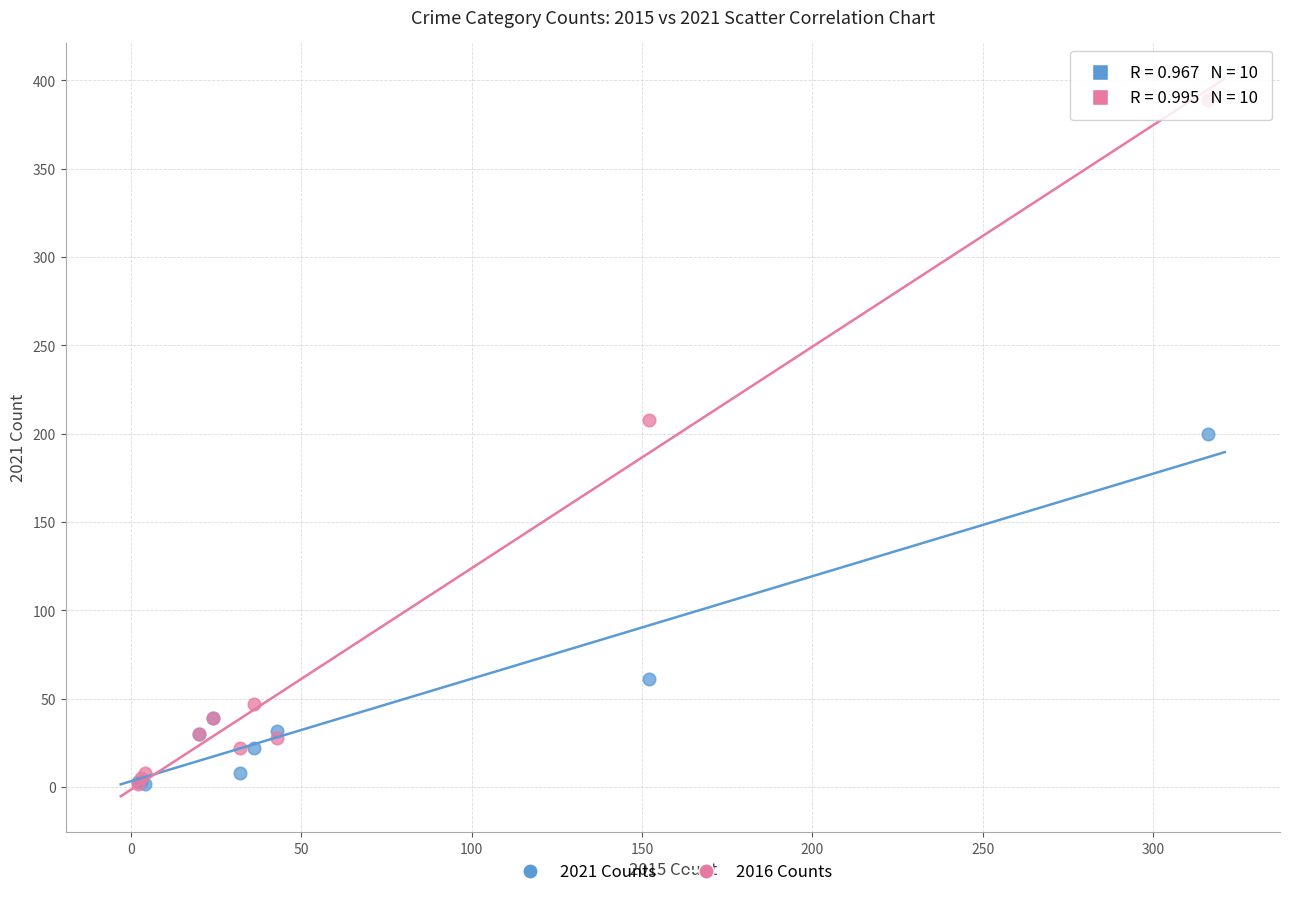

In the 2021 Counts series, what Y value is closest to 101?

61